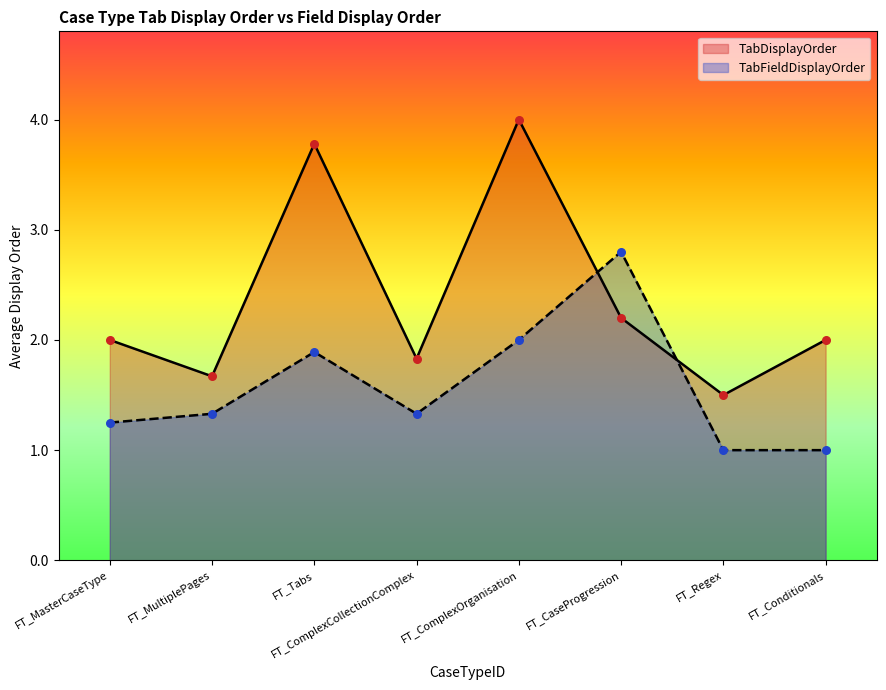

Which series reaches the maximum Y coordinate?

TabDisplayOrder